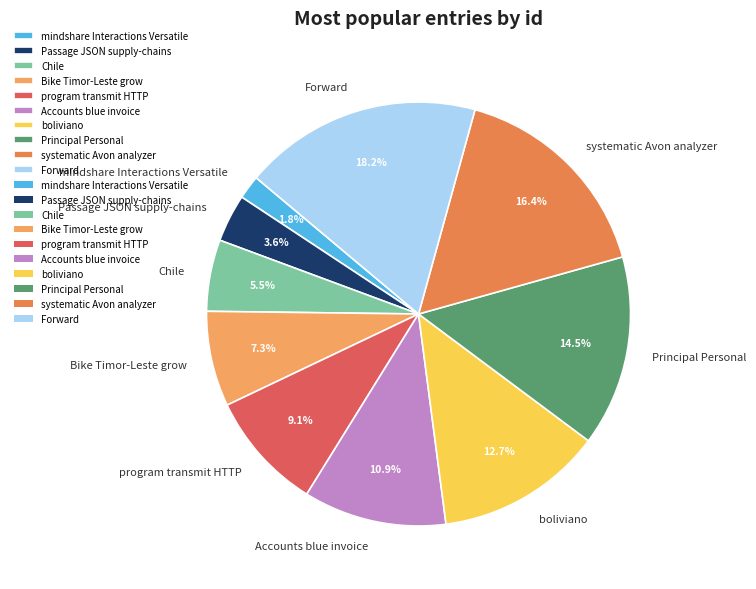

What percentage is the mindshare Interactions Versatile slice, to the nearest percent?

2%